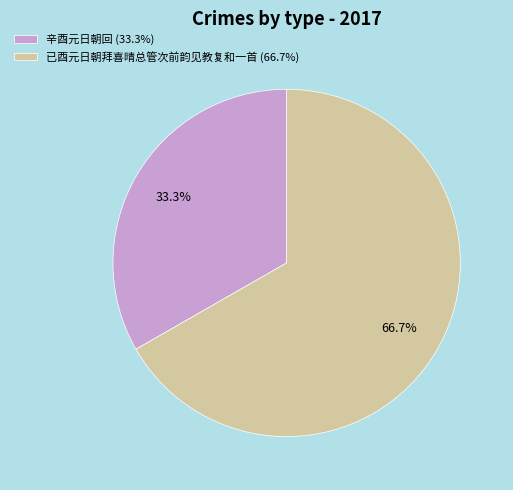

To the nearest percent, what portion does 已酉元日朝拜喜晴总管次前韵见教复和一首 represent?

67%